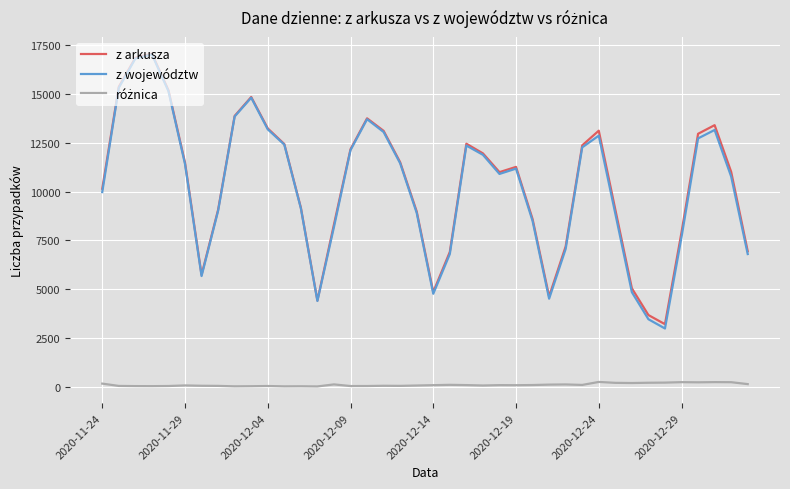

Which series has the largest range (max minus min)?

z województw